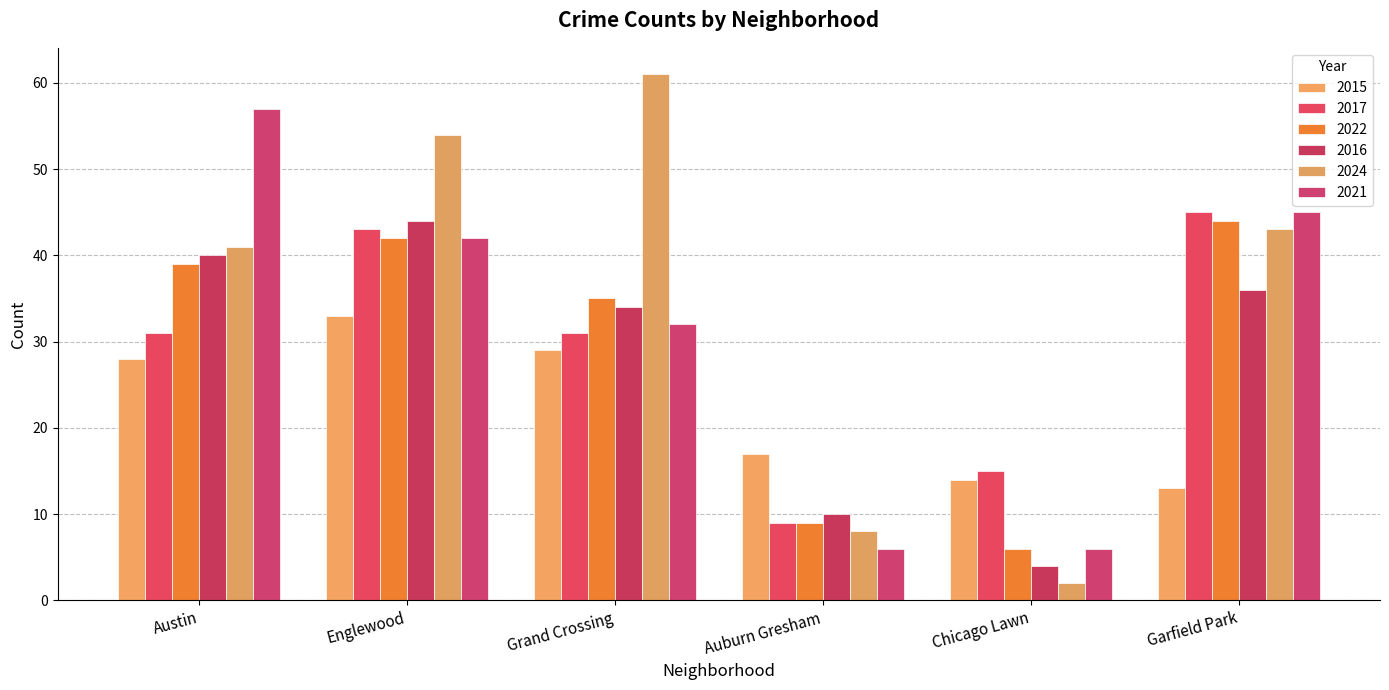

What are all the series names shown in the legend?

2015, 2017, 2022, 2016, 2024, 2021